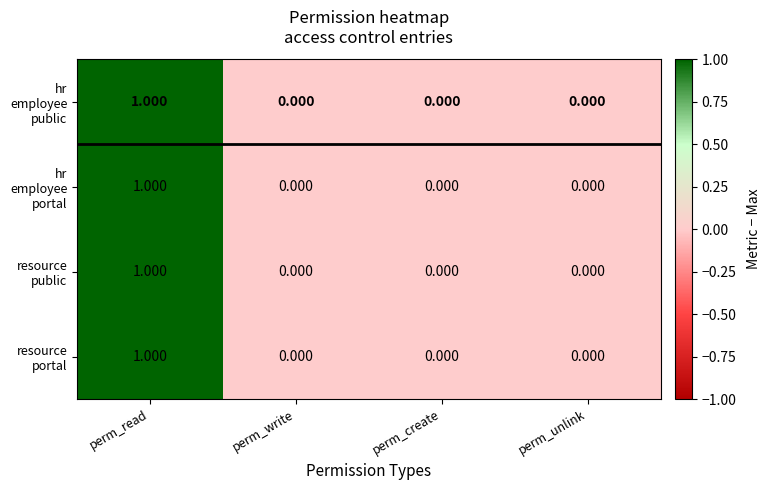

At which category is the sum across all series the highest?

perm_read